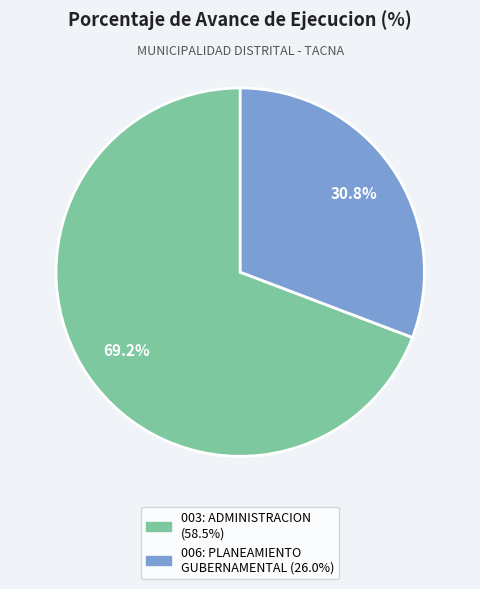

What is the ratio of the value at 006: PLANEAMIENTO GUBERNAMENTAL to the value at 003: ADMINISTRACION?

0.4